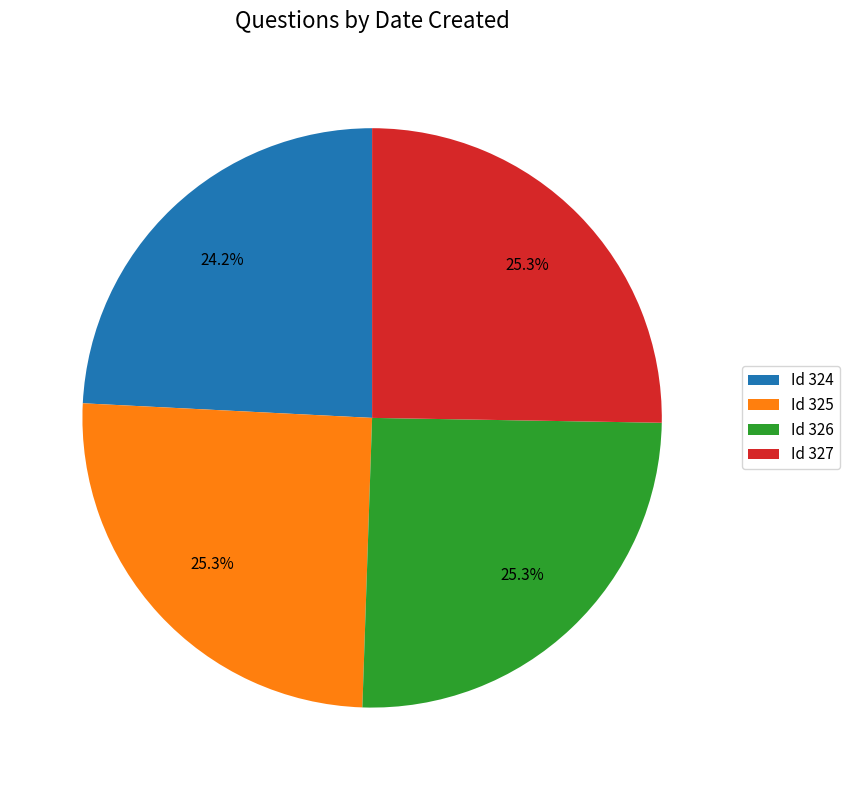

What is the ratio of the value at Id 327 to the value at Id 324?

1.0